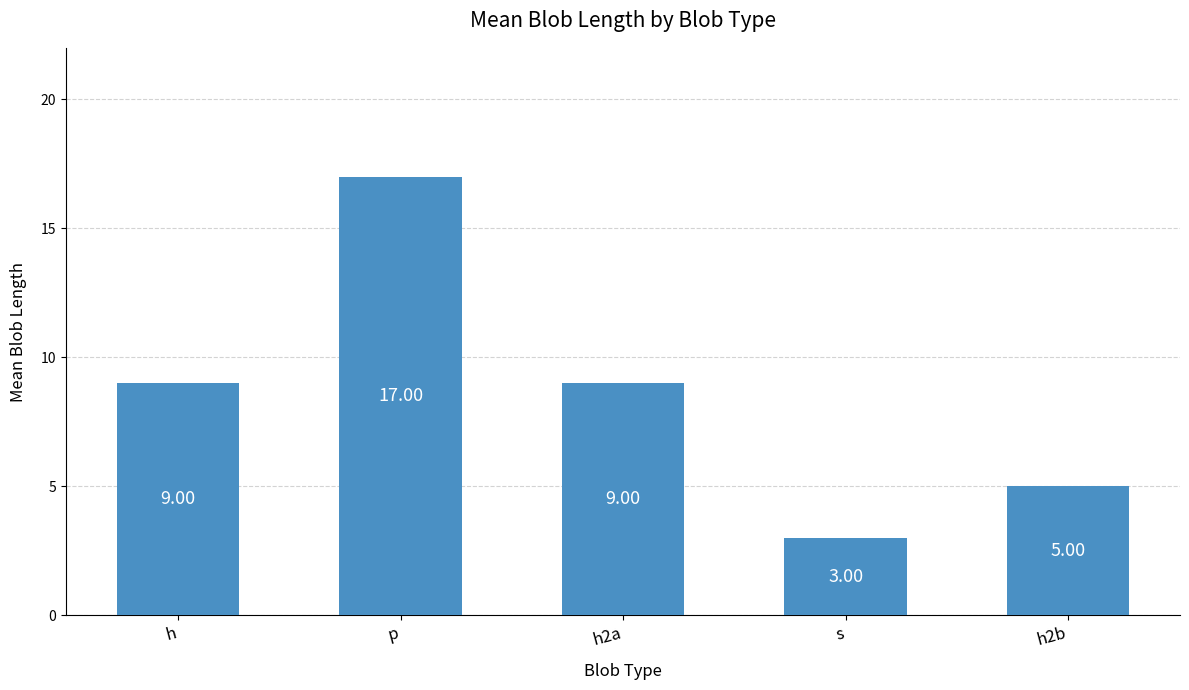

What is the greatest value displayed?

17